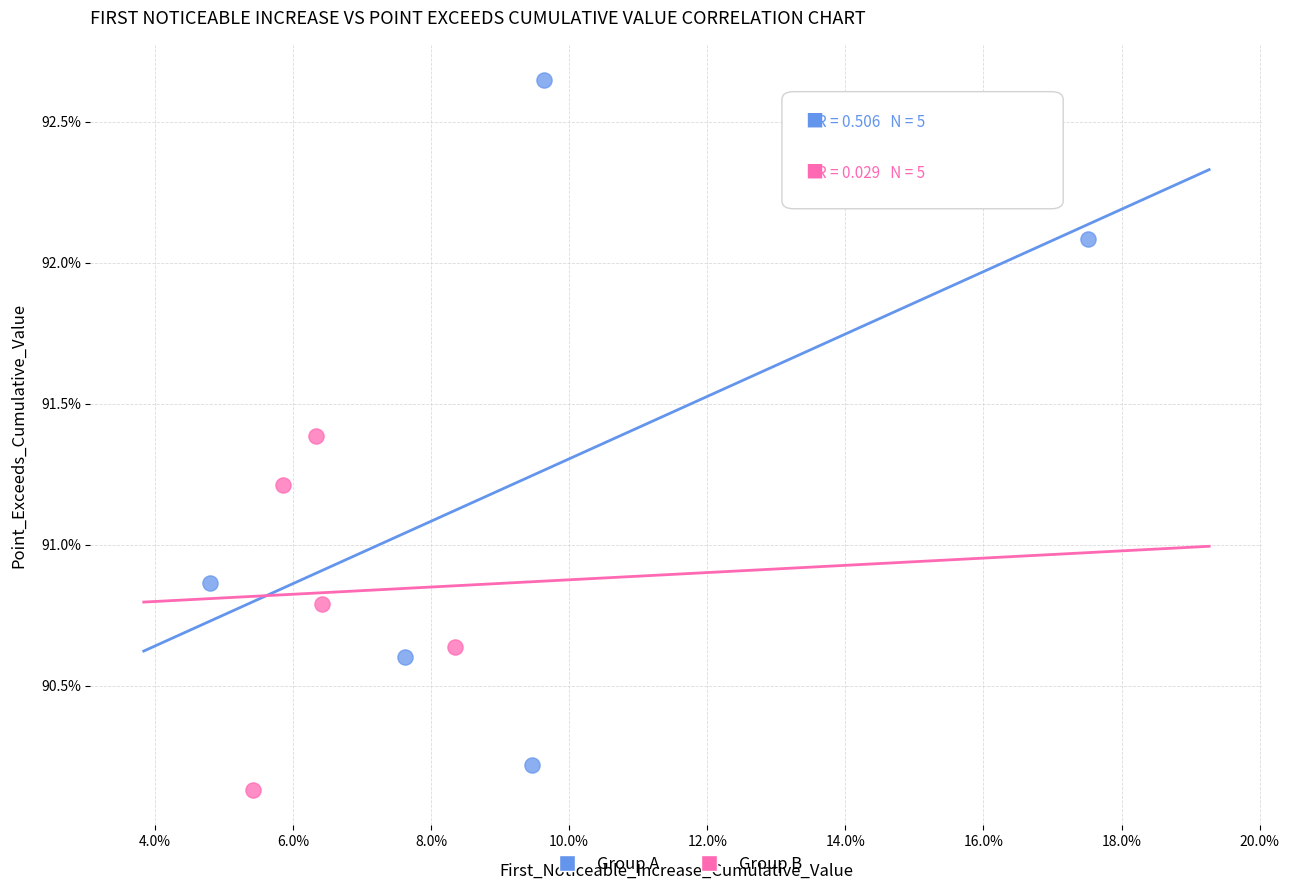

Which series reaches the maximum Y coordinate?

Group A